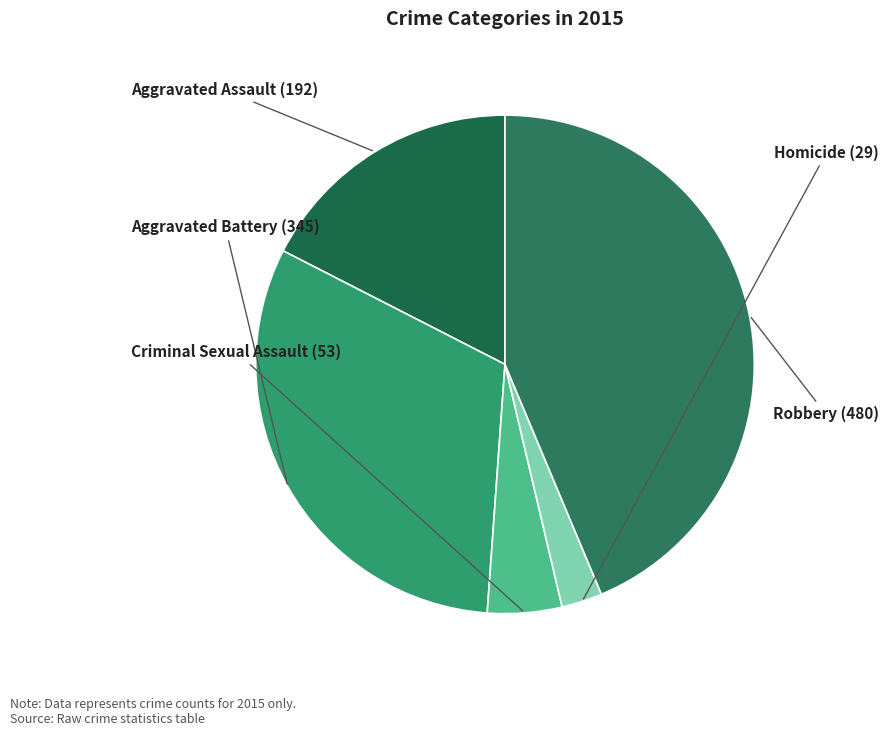

How many segments does this pie chart have?

5